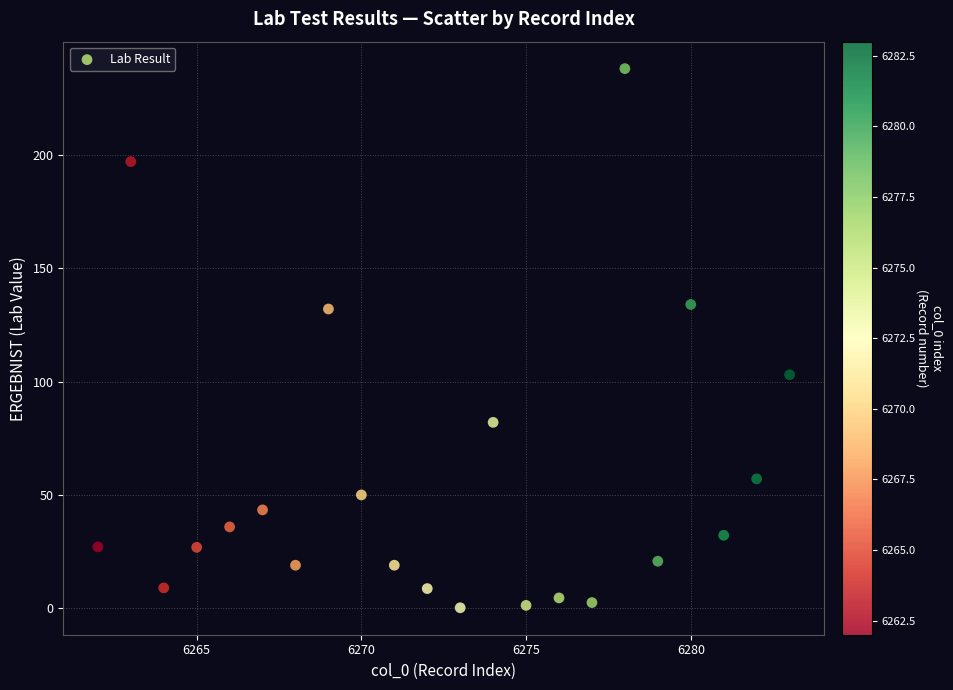

What is the range of X values (max minus min)?

21.0